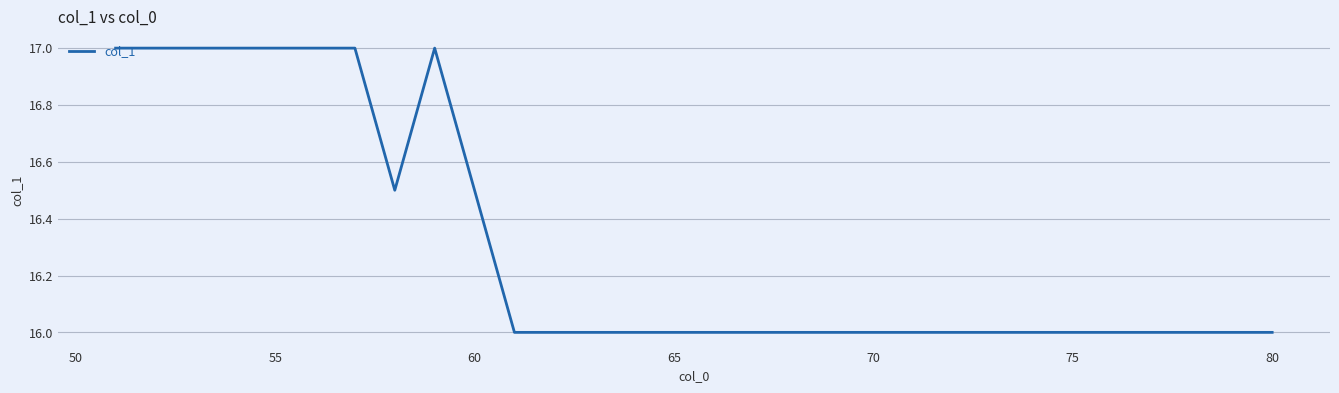

What is the difference between the maximum and second lowest values?

1.0